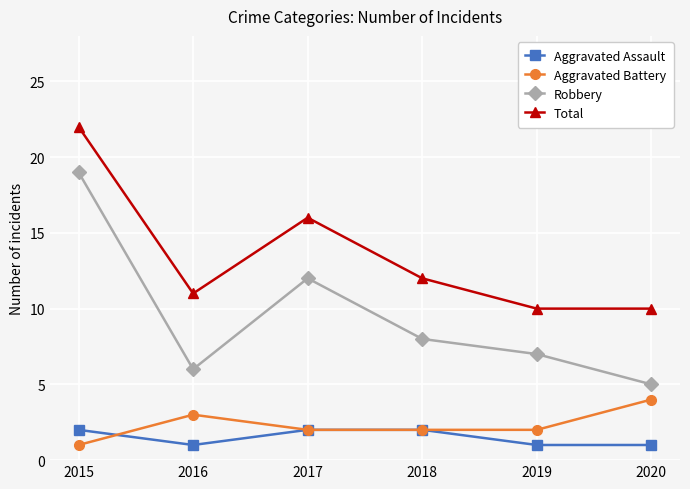

List the series in order of their peak value, lowest first.

Aggravated Assault, Aggravated Battery, Robbery, Total